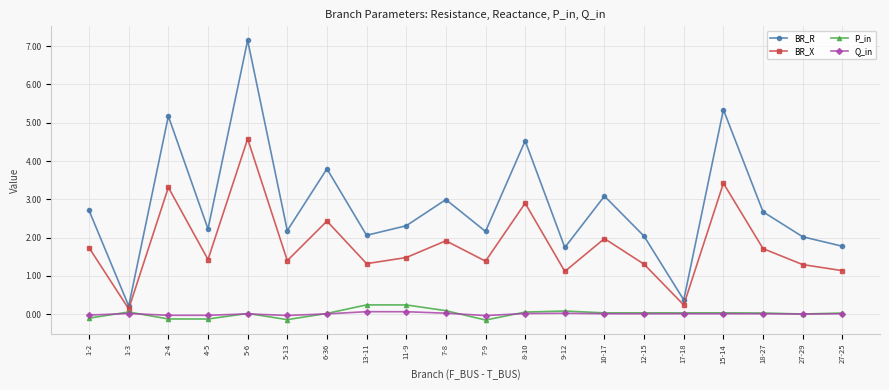

The BR_R series shows 7.2 at 5-6. True or false?

True